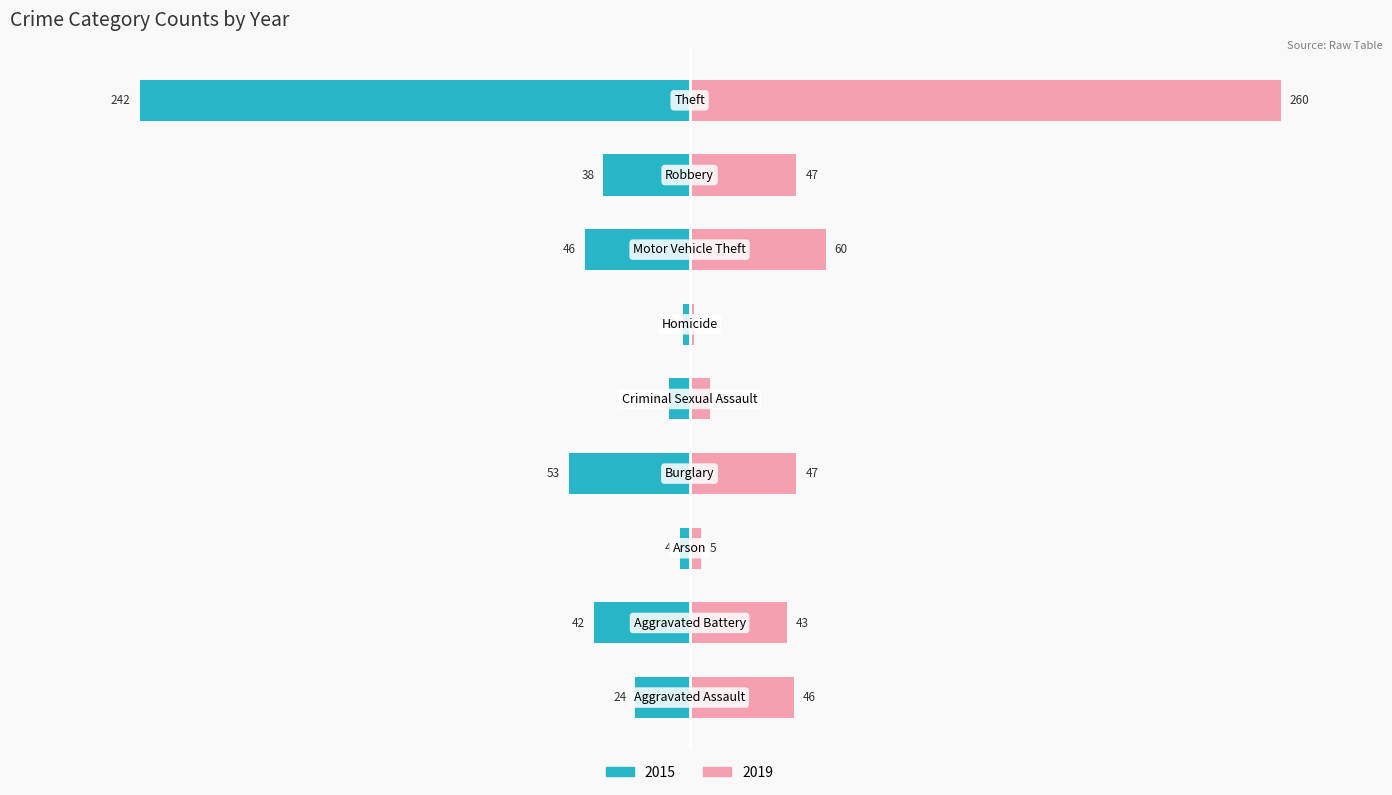

Reading left to right, transcribe all the data shown in this chart.

2015: Aggravated Assault=-9.2	Aggravated Battery=-16.2	Arson=-1.5	Burglary=-20.4	Criminal Sexual Assault=-3.5	Homicide=-1.2	Motor Vehicle Theft=-17.7	Robbery=-14.6	Theft=-93.1
2019: Aggravated Assault=17.7	Aggravated Battery=16.5	Arson=1.9	Burglary=18.1	Criminal Sexual Assault=3.5	Homicide=0.8	Motor Vehicle Theft=23.1	Robbery=18.1	Theft=100.0